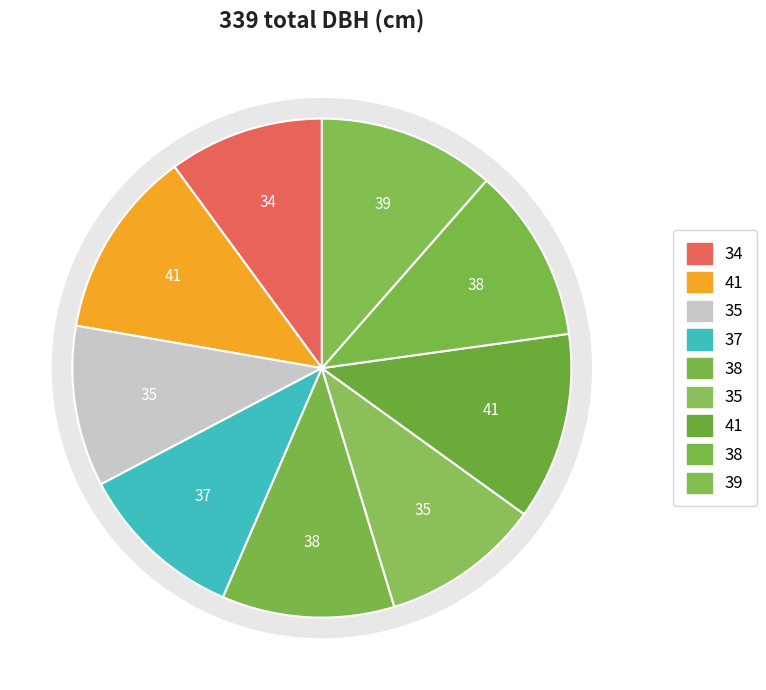

Is there any slice that represents more than half of the pie?

No